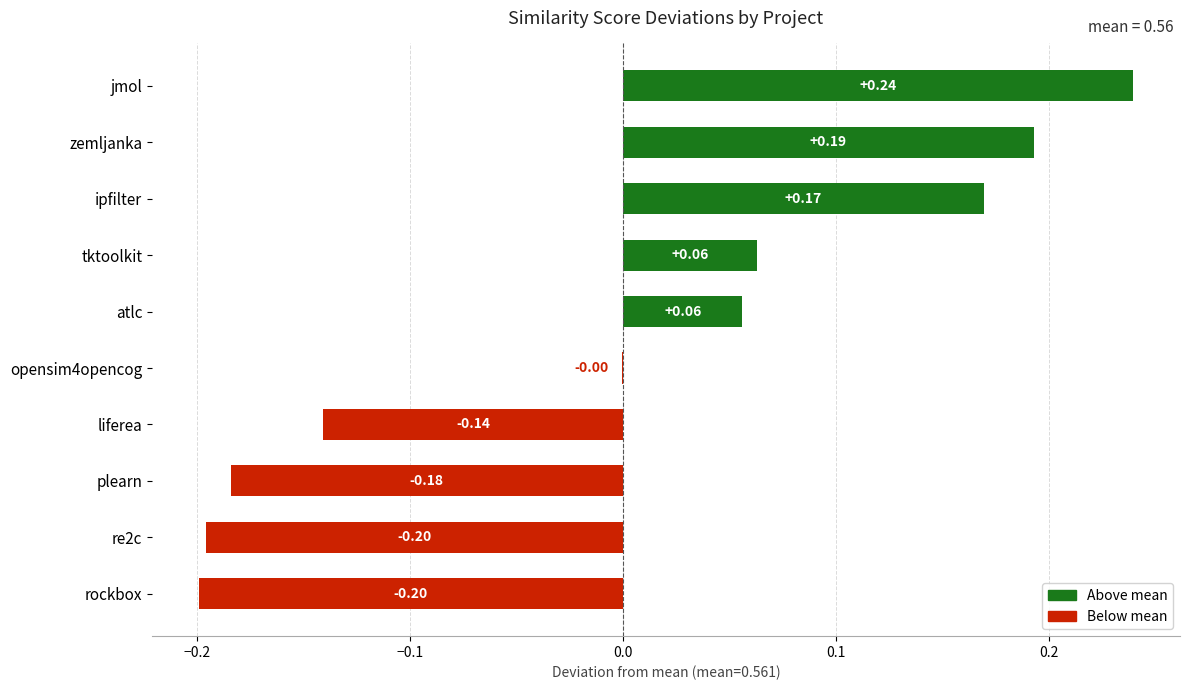

Which has a higher value, rockbox or atlc?

atlc